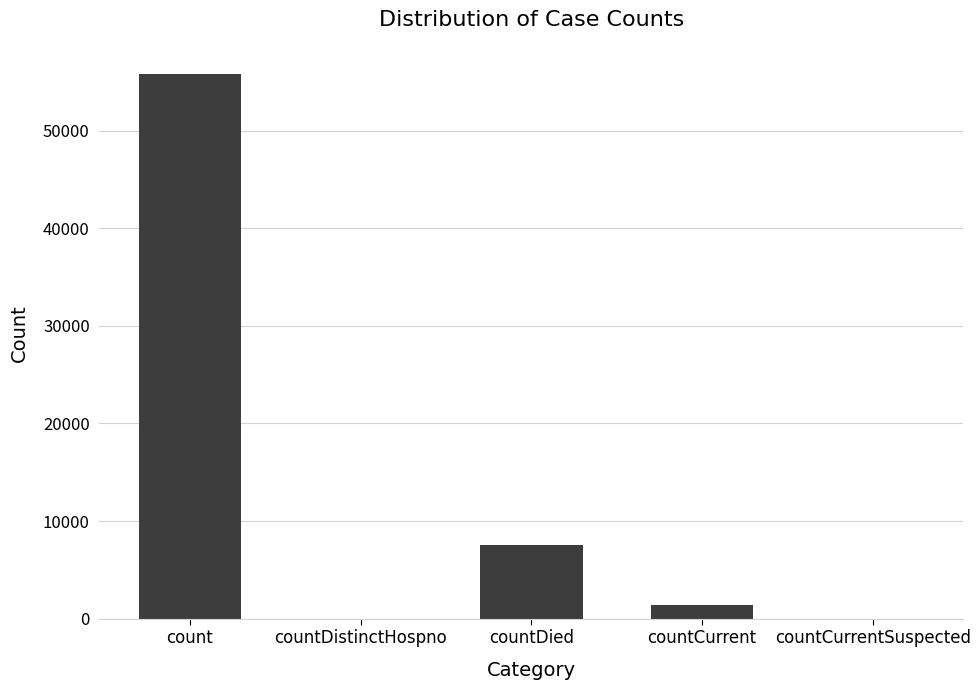

Which has a higher value, countCurrentSuspected or countDied?

countDied